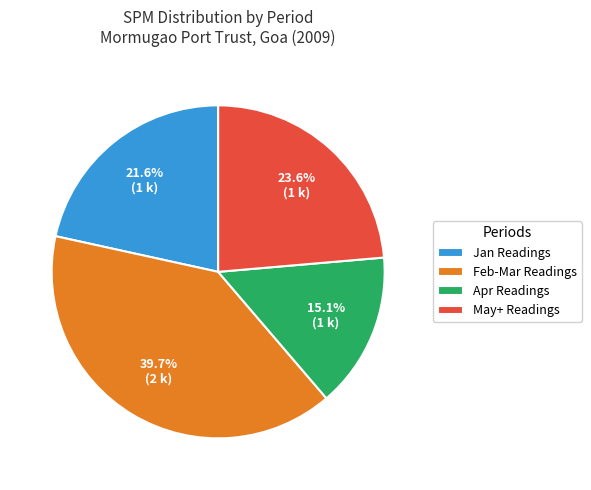

Rank the categories by value from lowest to highest.

Apr Readings, Jan Readings, May+ Readings, Feb-Mar Readings